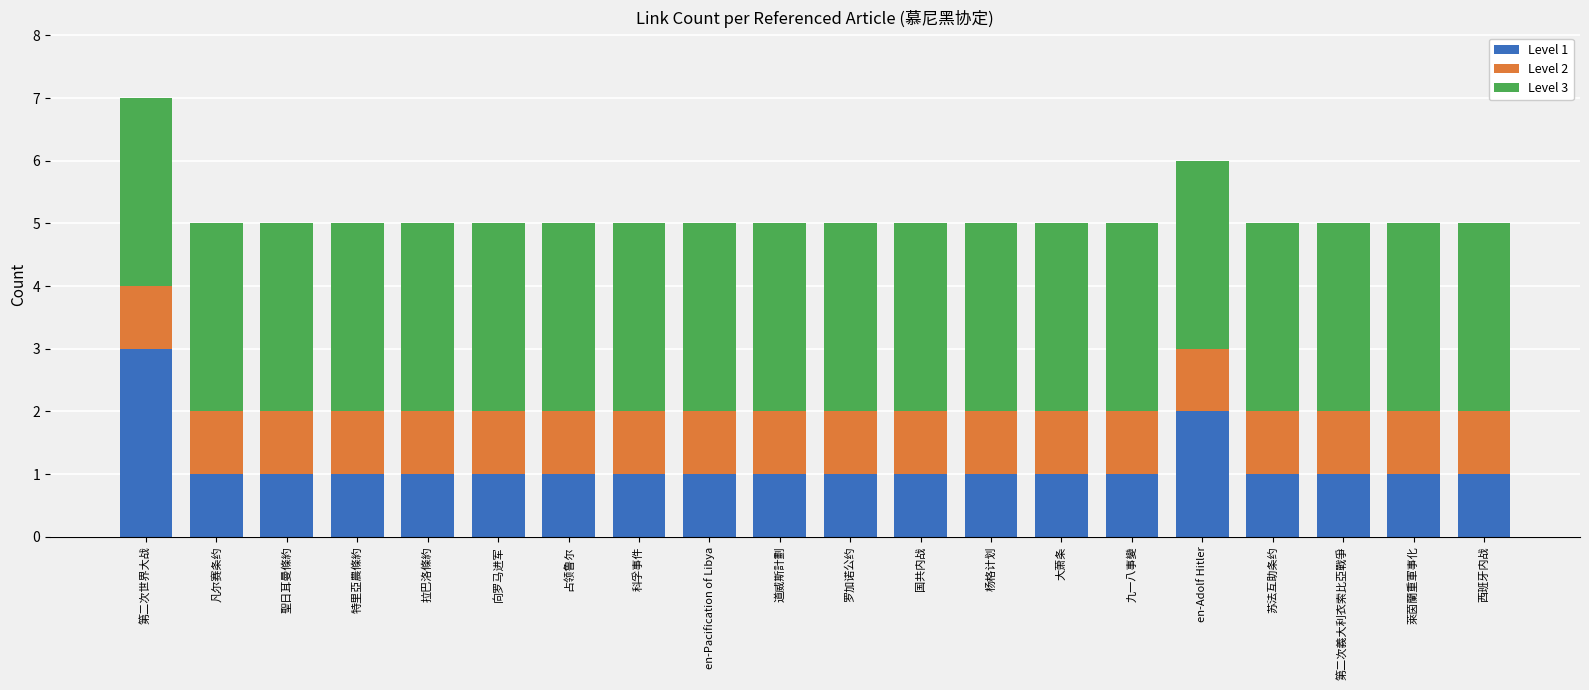

At which category is the sum across all series the highest?

第二次世界大战